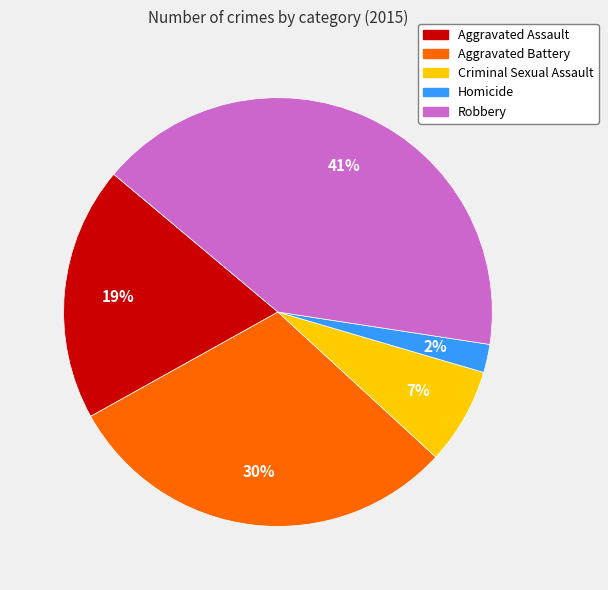

To the nearest percent, what portion does Aggravated Assault represent?

19%